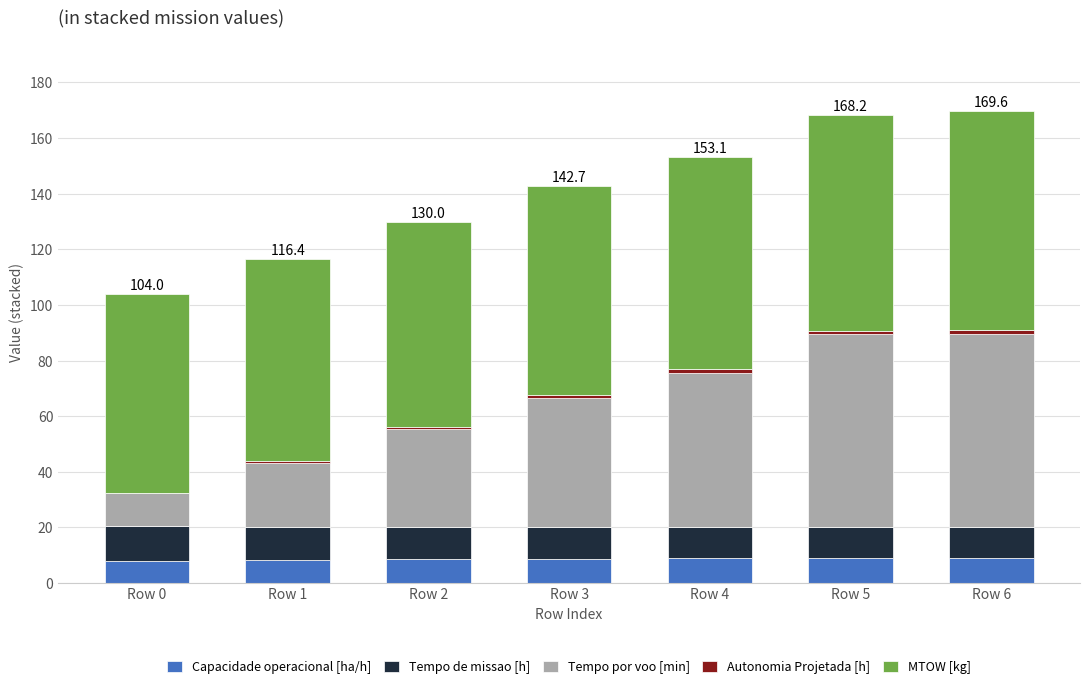

Is it true that Capacidade operacional [ha/h] equals 15.9 at Row 6?

False